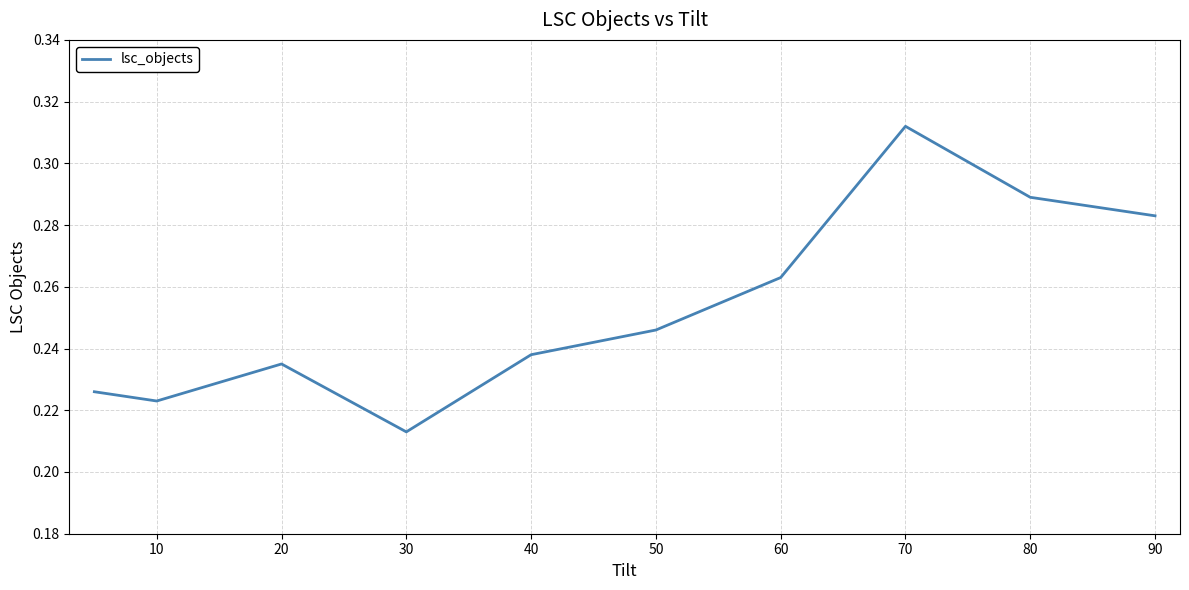

Does the chart have visible grid lines?

Yes